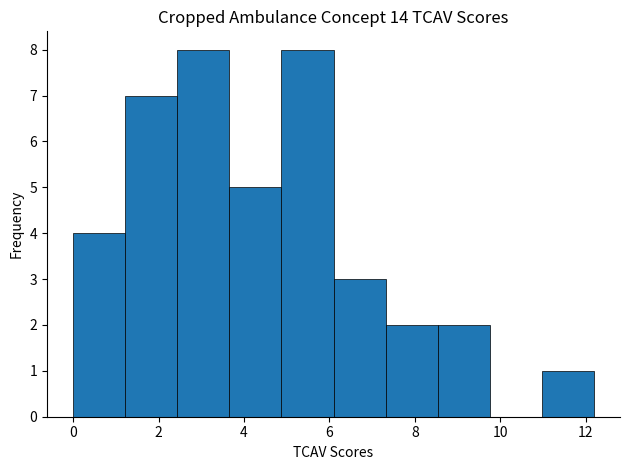

Reading left to right, list every bar in this chart as the range it spans on the x-axis followed by its height. Neither the bar edges nor the heights are printed on the chart, so give them approximately, as read against the axes.

0.0 to 1.2: 4
1.2 to 2.4: 7
2.4 to 3.6: 8
3.6 to 4.8: 5
4.8 to 6.0: 8
6.0 to 7.4: 3
7.4 to 8.6: 2
8.6 to 9.8: 2
9.8 to 11.0: 0
11.0 to 12.2: 1